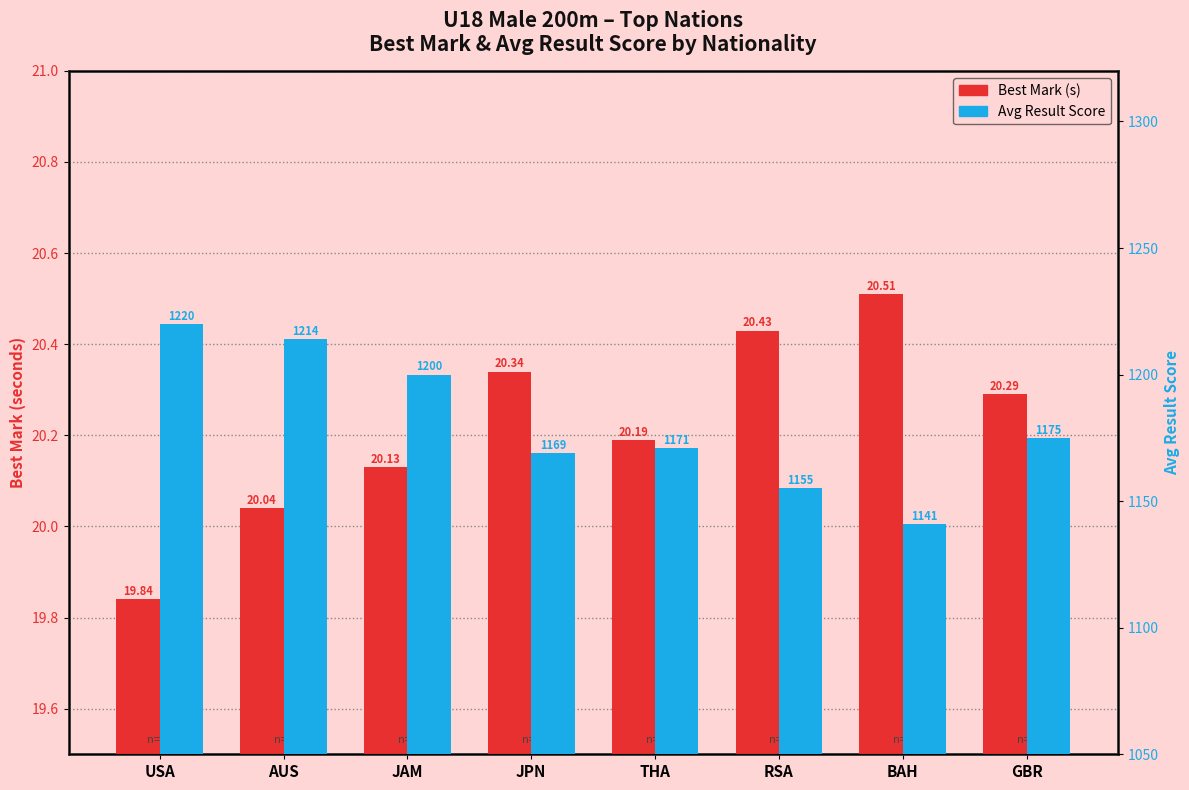

What position from the right is JAM?

6